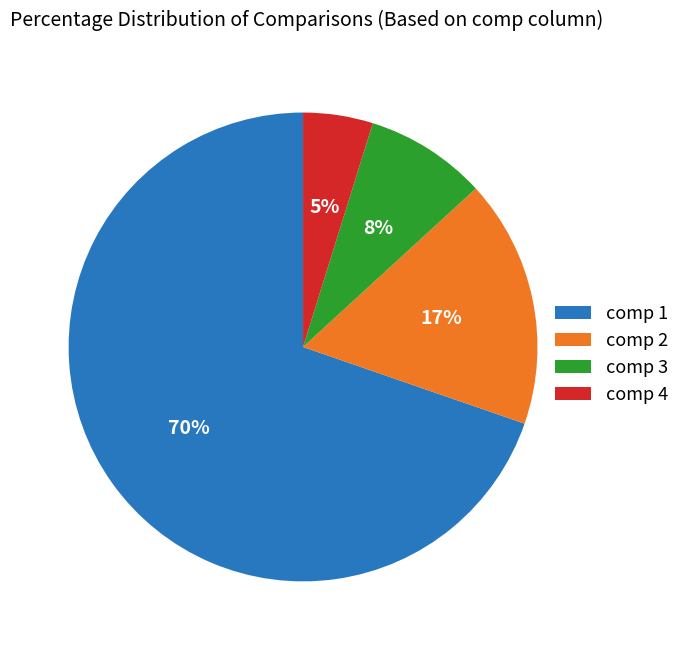

Rank the categories by value from lowest to highest.

comp 4, comp 3, comp 2, comp 1